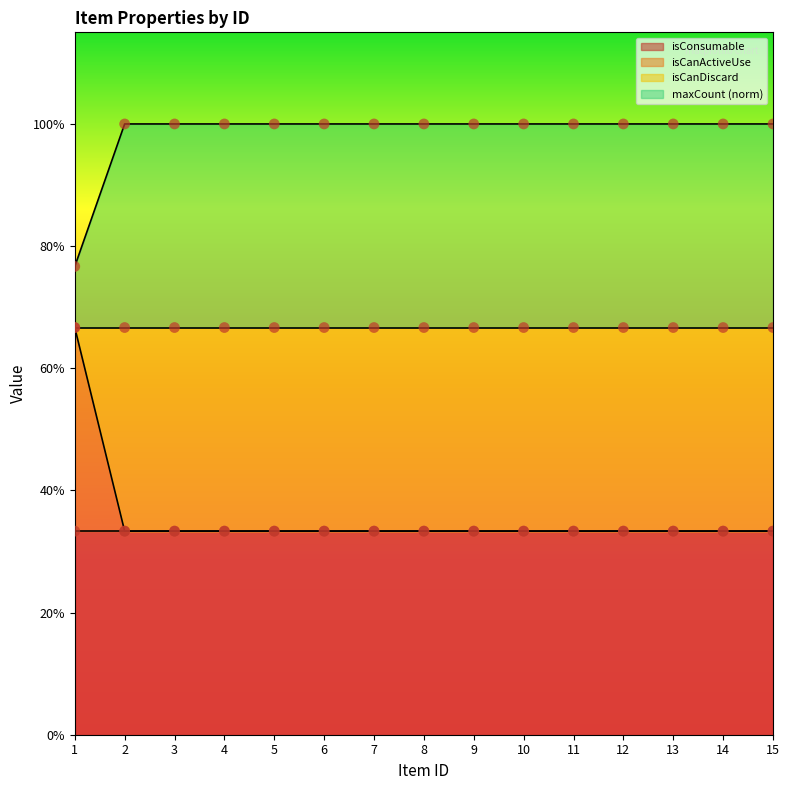

At which category is the sum across all series the highest?

1